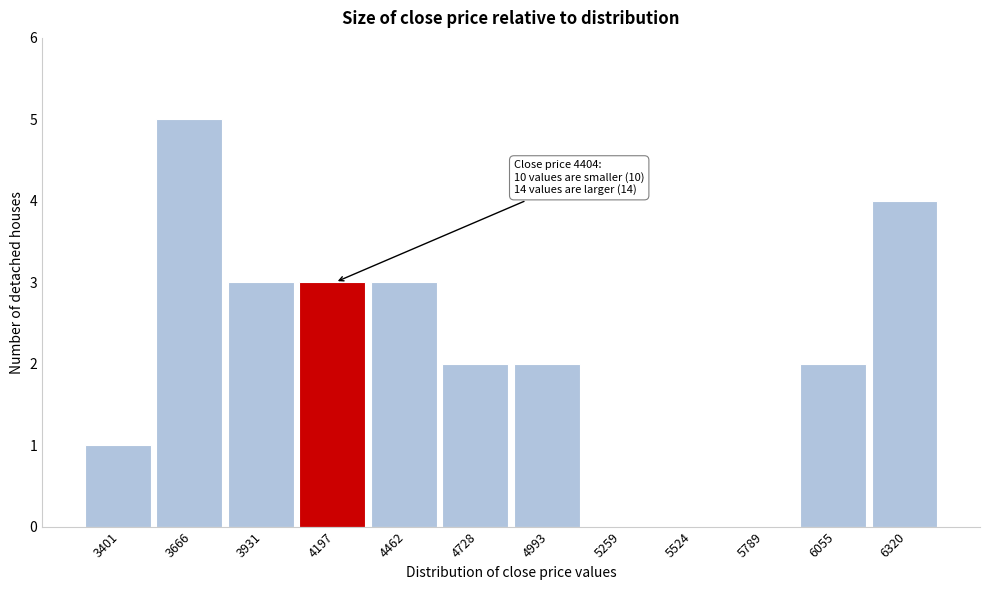

Reading left to right, transcribe all the data shown in this chart.

3401=1	3666=5	3931=3	4197=3	4462=3	4728=2	4993=2	5259=0	5524=0	5789=0	6055=2	6320=4